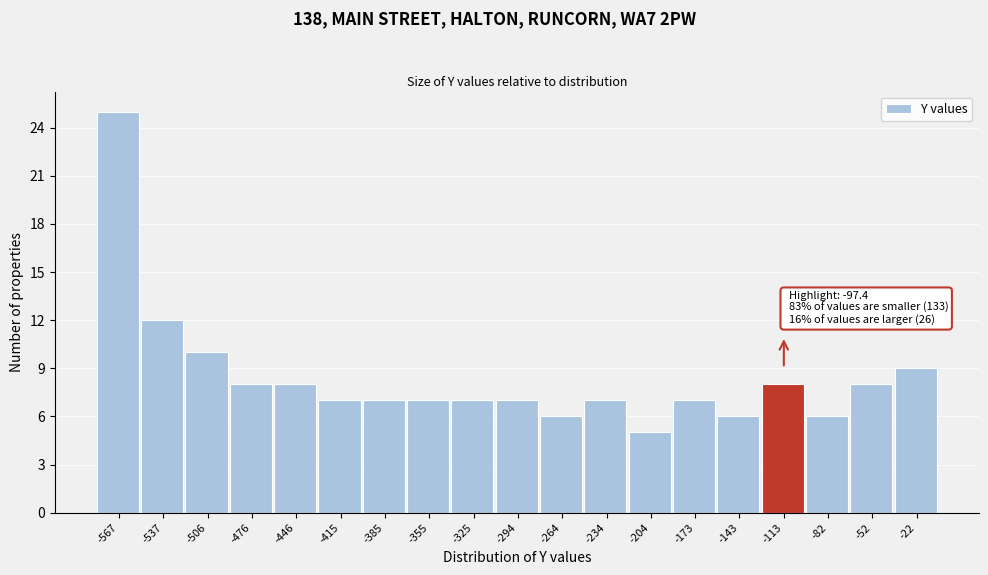

Reading right to left, list all the values displayed in this chart.

9	8	6	8	6	7	5	7	6	7	7	7	7	7	8	8	10	12	25